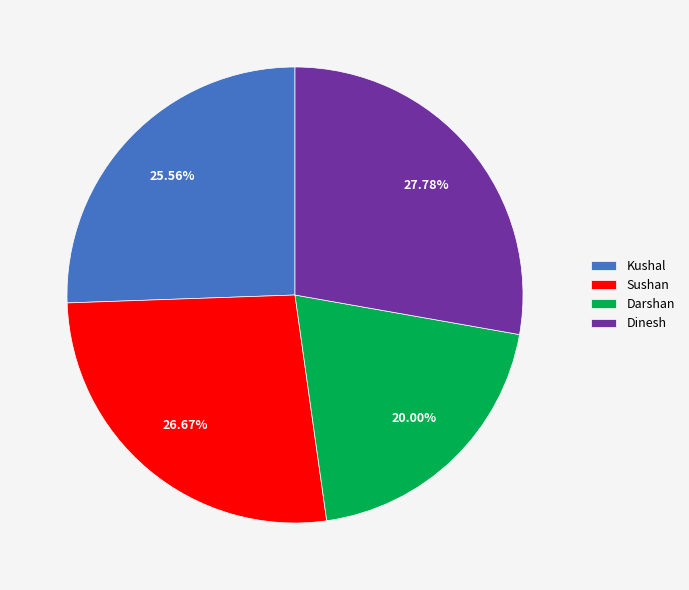

Rank the categories by value from lowest to highest.

Darshan, Kushal, Sushan, Dinesh